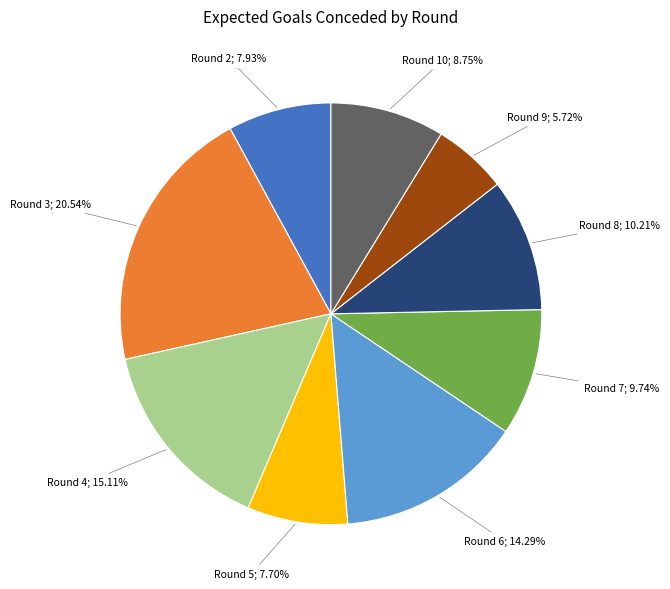

Does any single category account for the majority?

No